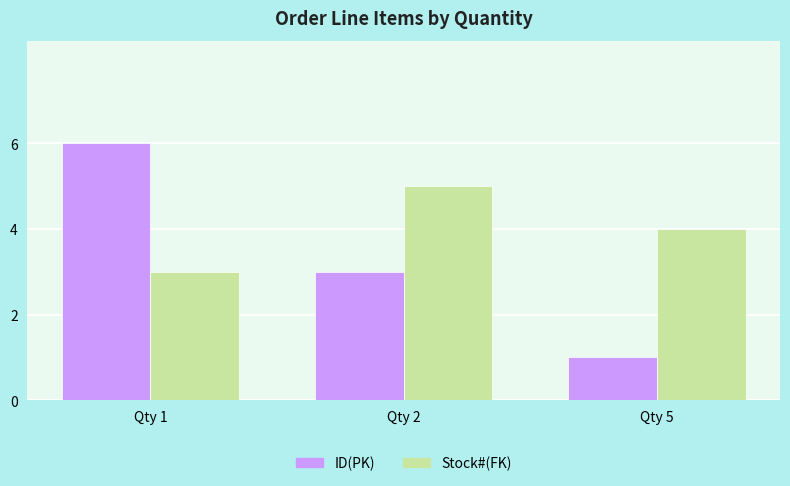

At which category does the chart reach its peak across all series?

Qty 1